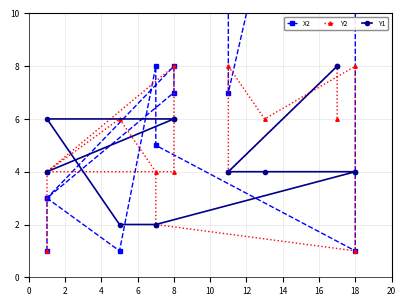

What is the sum of all Y2 values?

74